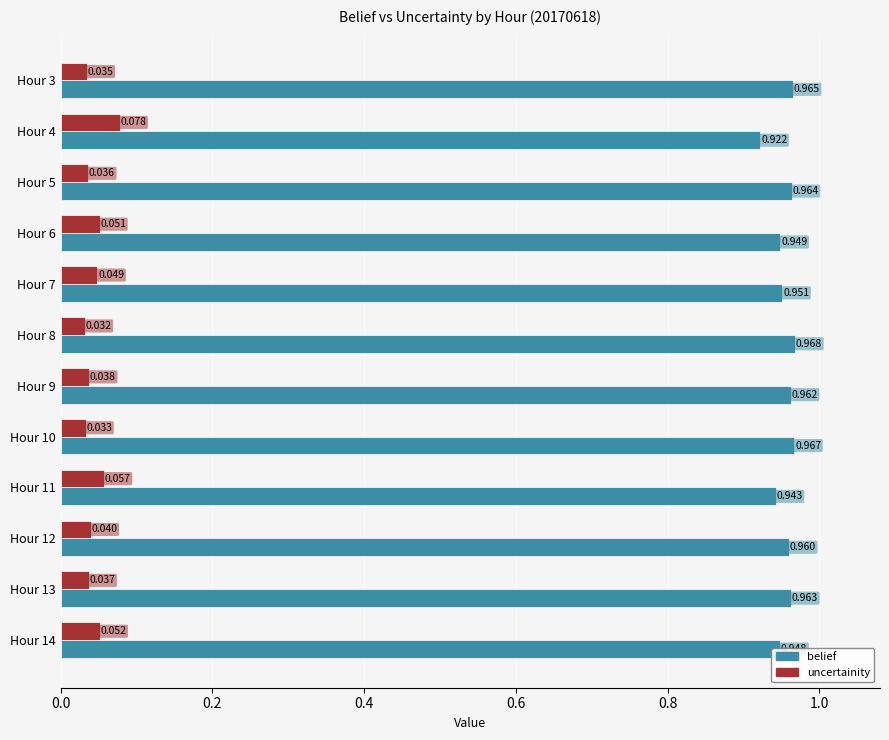

Which series has the largest total across all categories?

belief